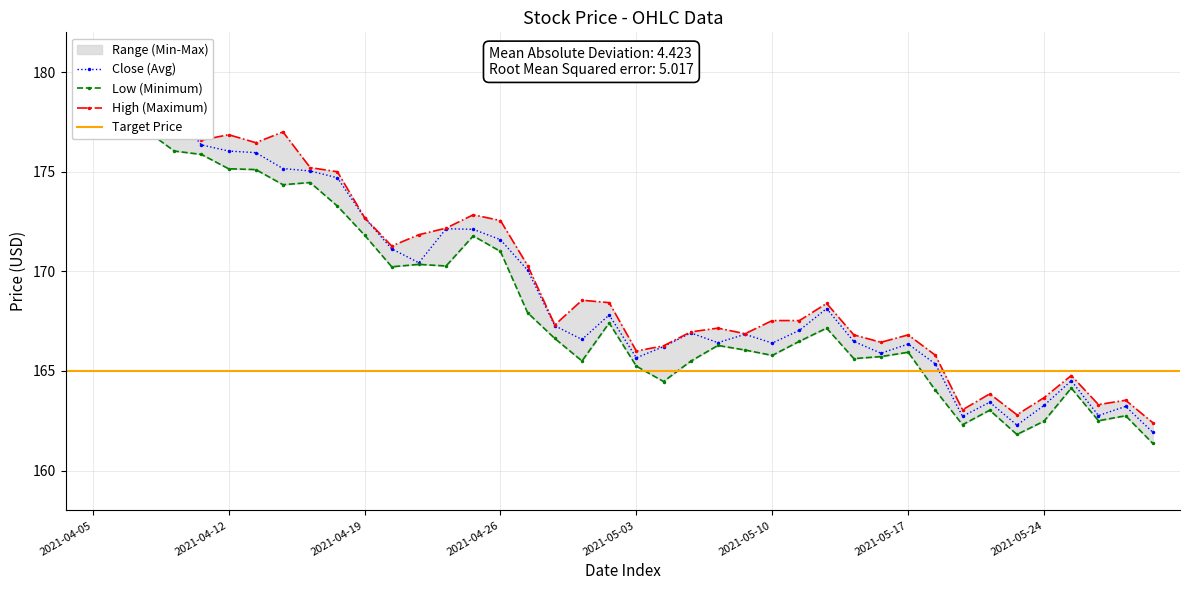

True or false: low has more than 1 interior local peaks.

True